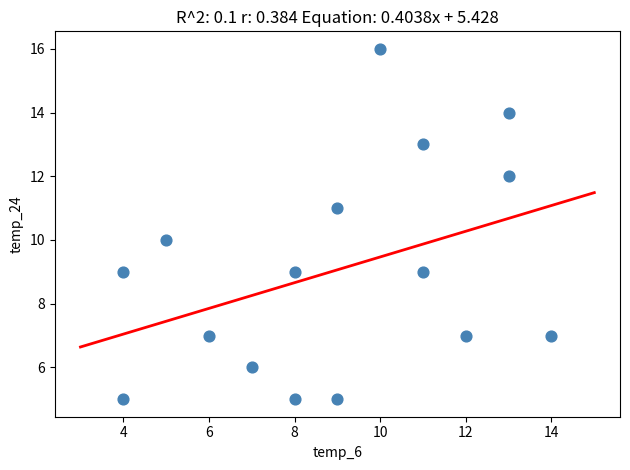

What is the range of X values (max minus min)?

10